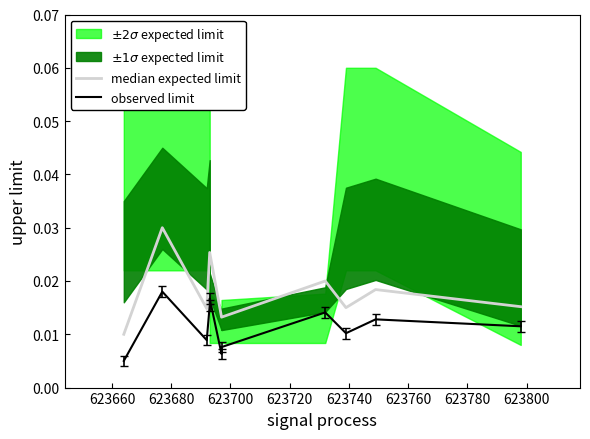

Which series has the largest total across all categories?

median expected limit